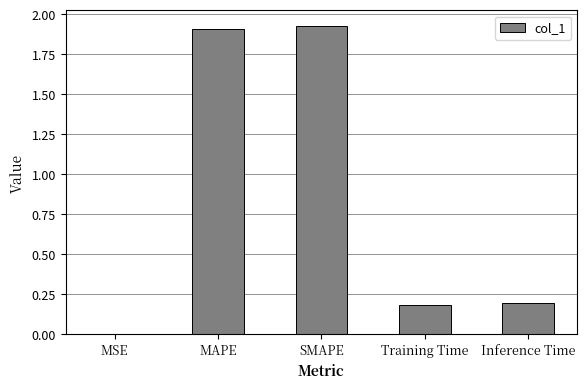

The value at SMAPE is 0.9. True or false?

False